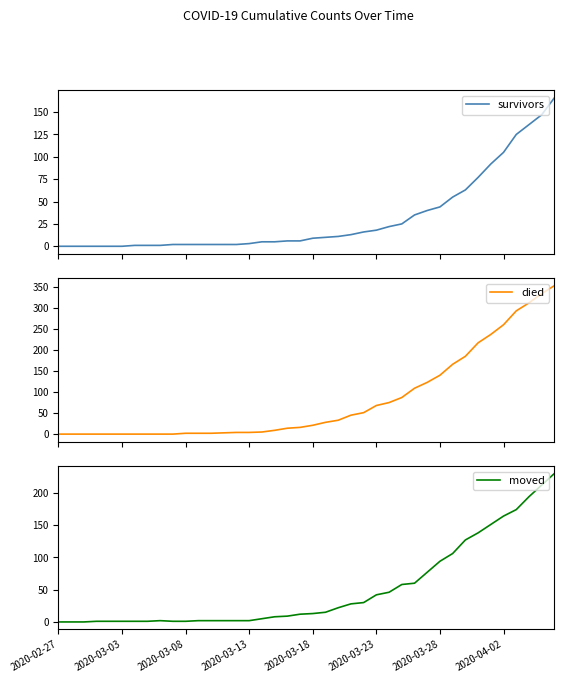

Where is the first local maximum for moved?

8